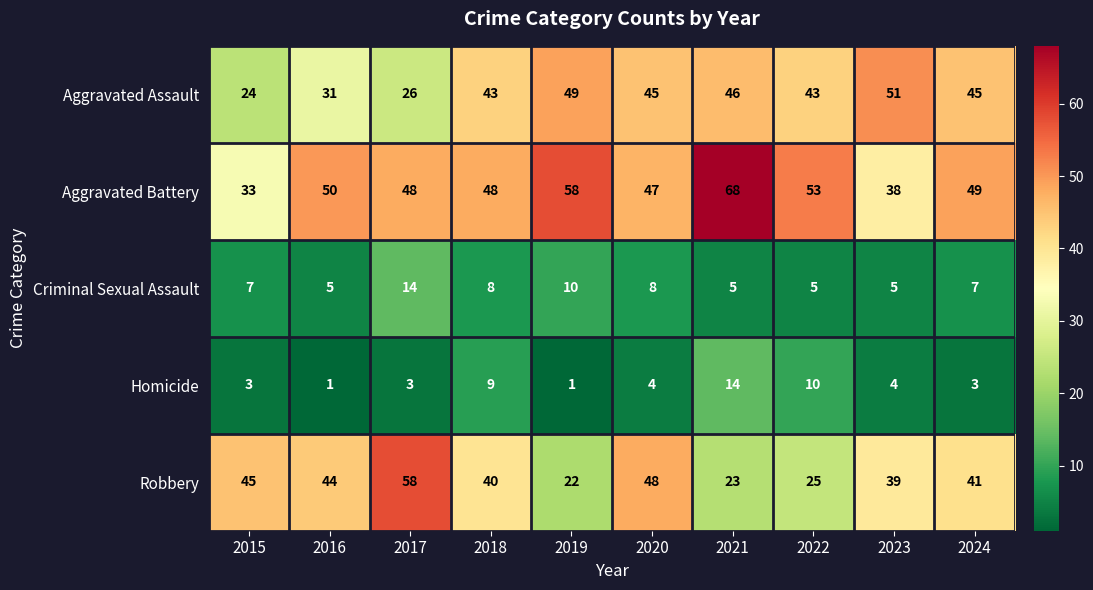

True or false: Robbery has a value of 25 at 2022.

True